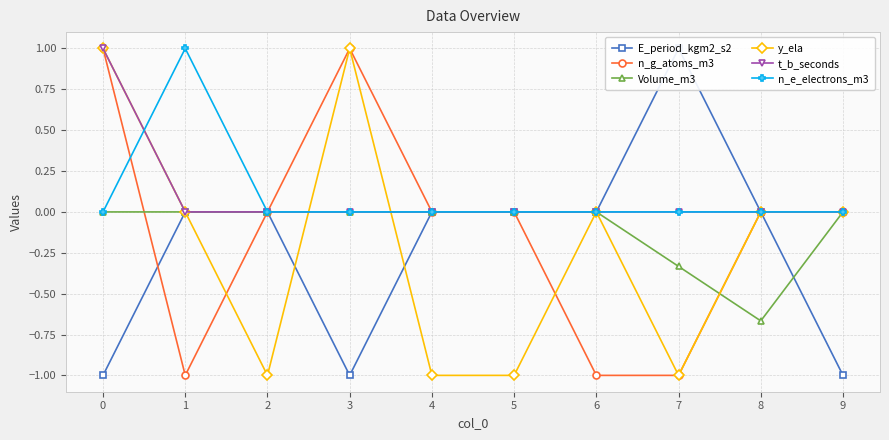

At how many categories does at least one series exceed 0?

4